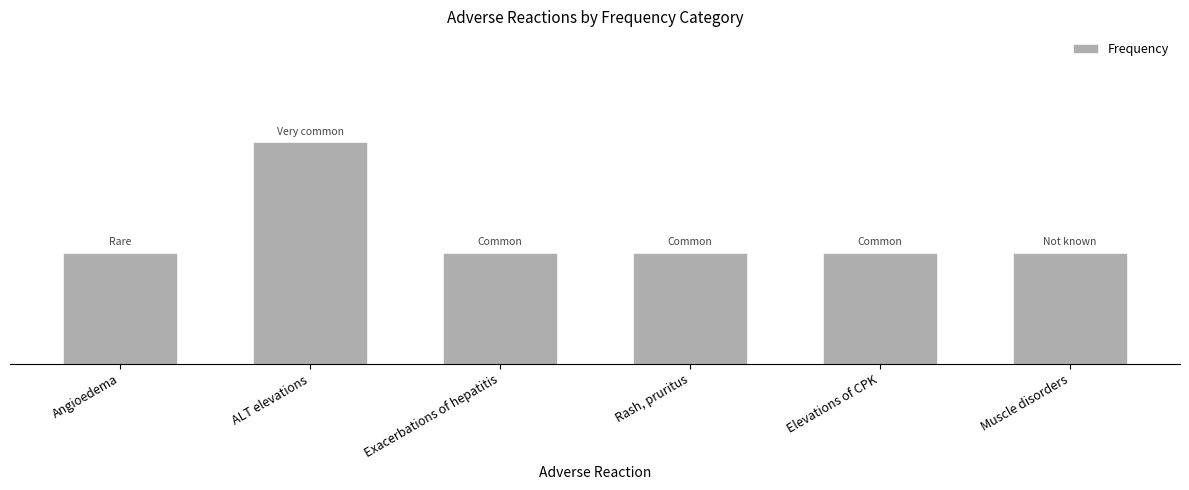

Rank the categories by value from lowest to highest.

Angioedema, Exacerbations of hepatitis, Rash, pruritus, Elevations of CPK, Muscle disorders, ALT elevations